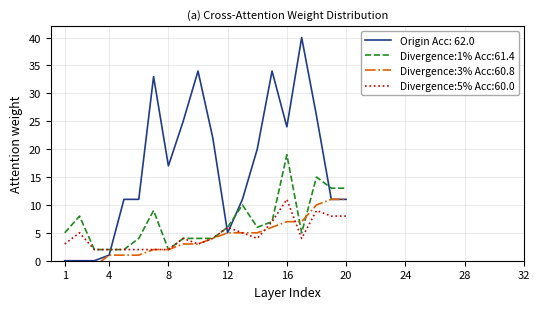

Is it true that Divergence:5% Acc:60.0 equals 13 at 20?

False